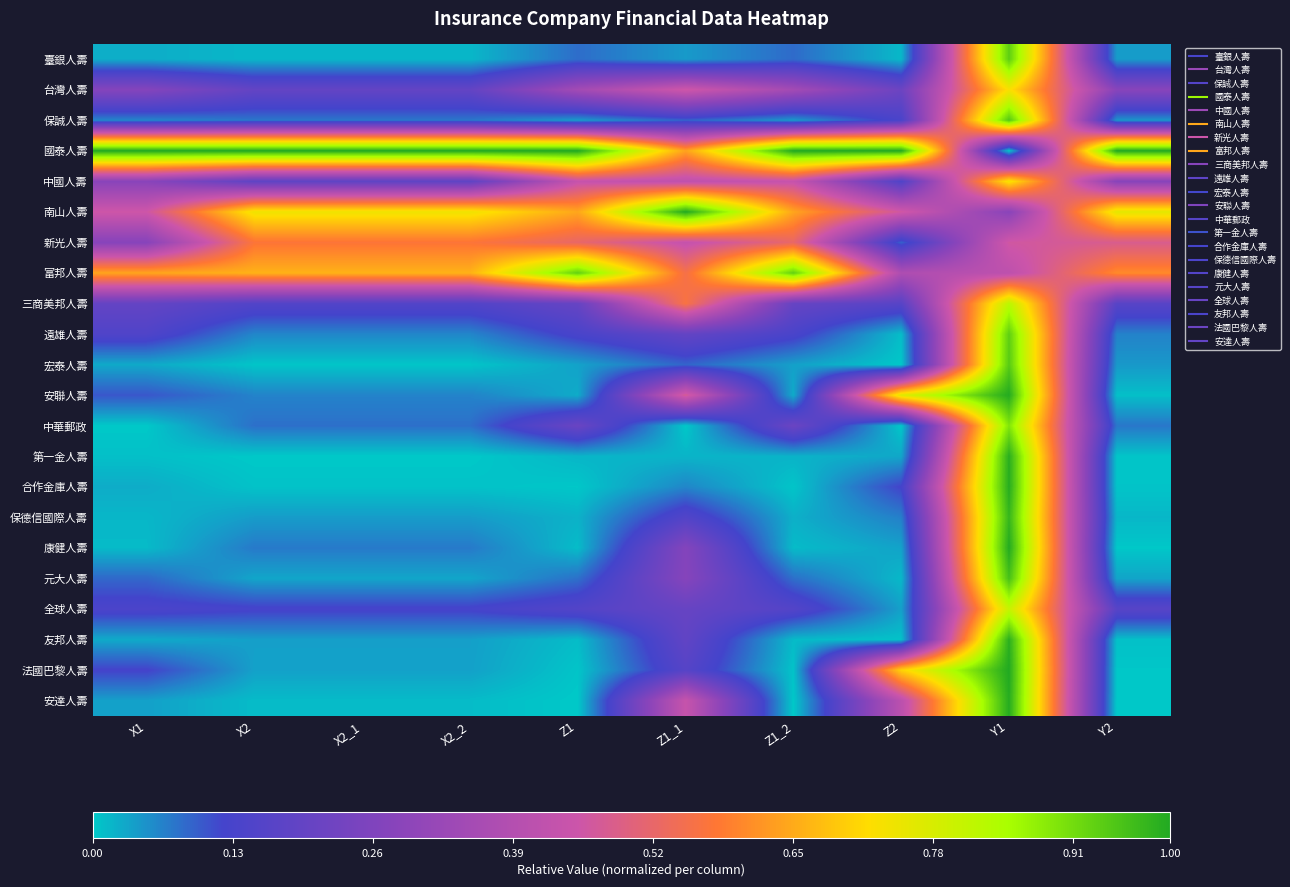

Count the number of categories in the chart.

10